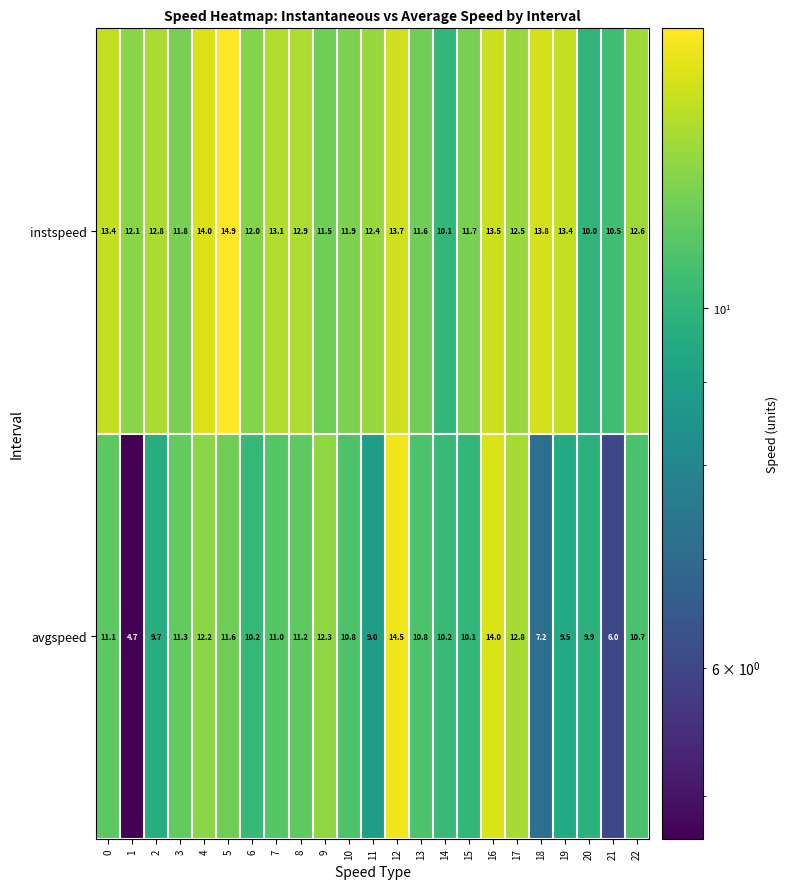

What is the difference between the highest and lowest values at 18?

6.6